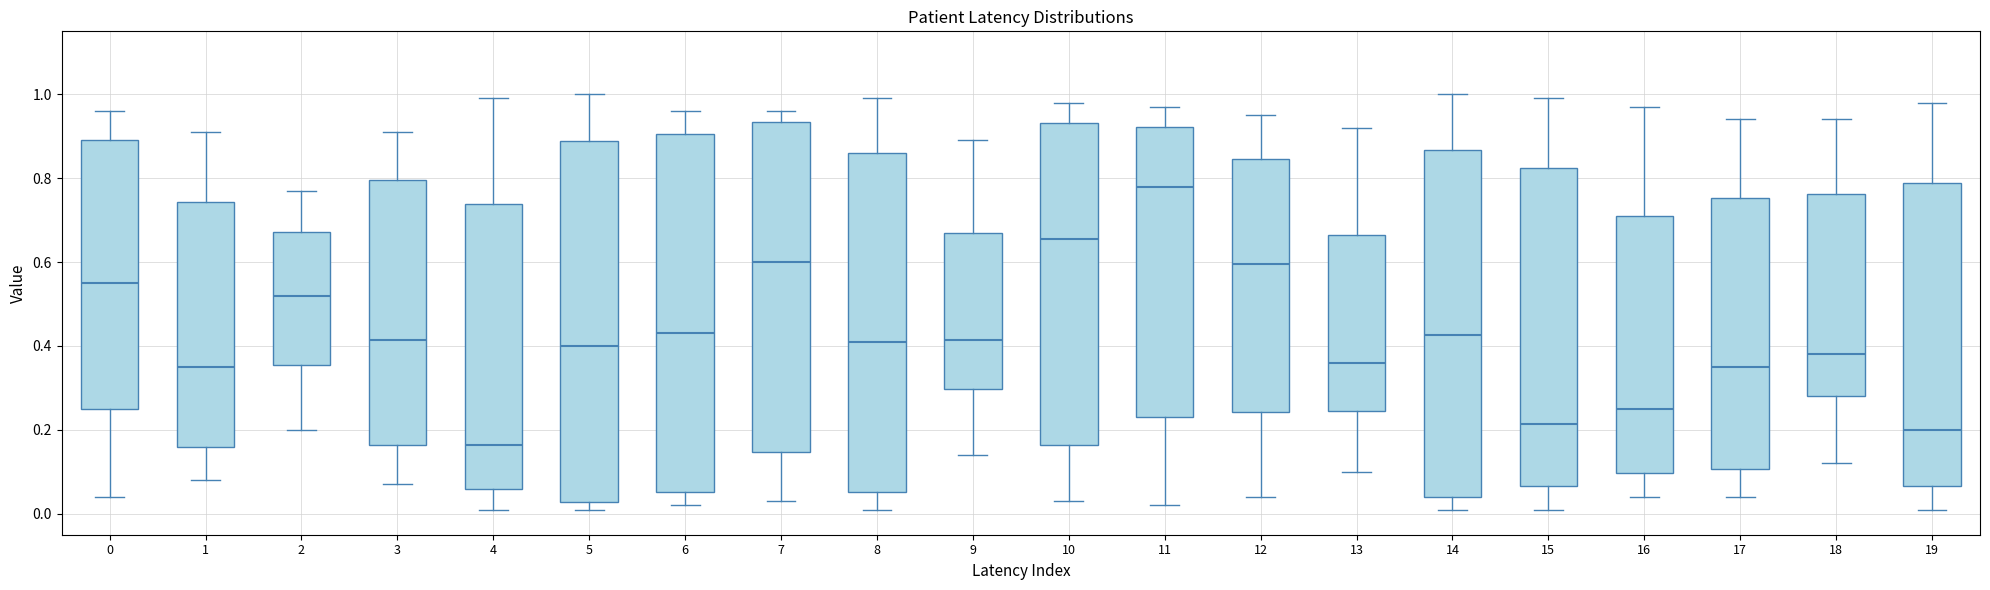

Reading left to right, transcribe this box plot: for each box, give where its median line is, the range the box spans, and where its two whiskers end, as read against the y-axis. The values are not printed on the chart, so give them approximately, as read against the axis.

0: median 0.56, box 0.26 to 0.90, whiskers 0.04 to 0.96
1: median 0.36, box 0.16 to 0.74, whiskers 0.08 to 0.92
2: median 0.52, box 0.36 to 0.68, whiskers 0.20 to 0.78
3: median 0.42, box 0.16 to 0.80, whiskers 0.08 to 0.92
4: median 0.16, box 0.06 to 0.74, whiskers 0.02 to 1.00
5: median 0.40, box 0.02 to 0.88, whiskers 0.02 (just below the box's lower edge) to 1.00
6: median 0.44, box 0.06 to 0.90, whiskers 0.02 to 0.96
7: median 0.60, box 0.14 to 0.94, whiskers 0.04 to 0.96
8: median 0.42, box 0.06 to 0.86, whiskers 0.02 to 1.00
9: median 0.42, box 0.30 to 0.68, whiskers 0.14 to 0.90
10: median 0.66, box 0.16 to 0.94, whiskers 0.04 to 0.98
11: median 0.78, box 0.24 to 0.92, whiskers 0.02 to 0.98
12: median 0.60, box 0.24 to 0.84, whiskers 0.04 to 0.96
13: median 0.36, box 0.24 to 0.66, whiskers 0.10 to 0.92
14: median 0.42, box 0.04 to 0.86, whiskers 0.02 to 1.00
15: median 0.22, box 0.06 to 0.82, whiskers 0.02 to 1.00
16: median 0.26, box 0.10 to 0.72, whiskers 0.04 to 0.98
17: median 0.36, box 0.10 to 0.76, whiskers 0.04 to 0.94
18: median 0.38, box 0.28 to 0.76, whiskers 0.12 to 0.94
19: median 0.20, box 0.06 to 0.78, whiskers 0.02 to 0.98